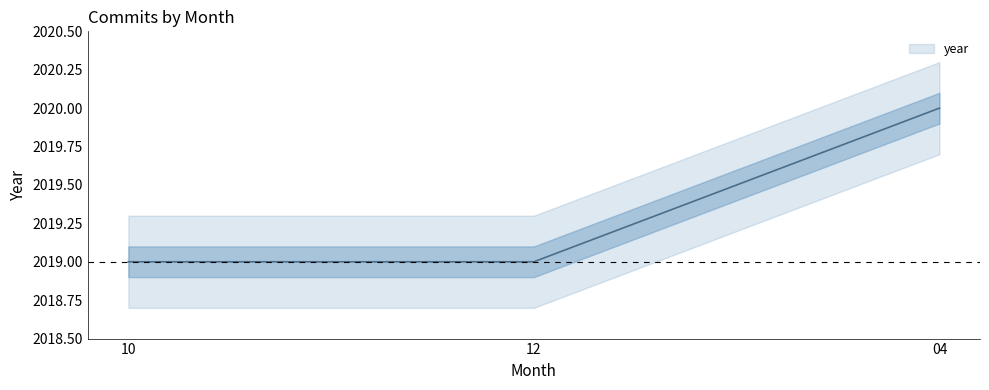

What position from the right is 10?

3